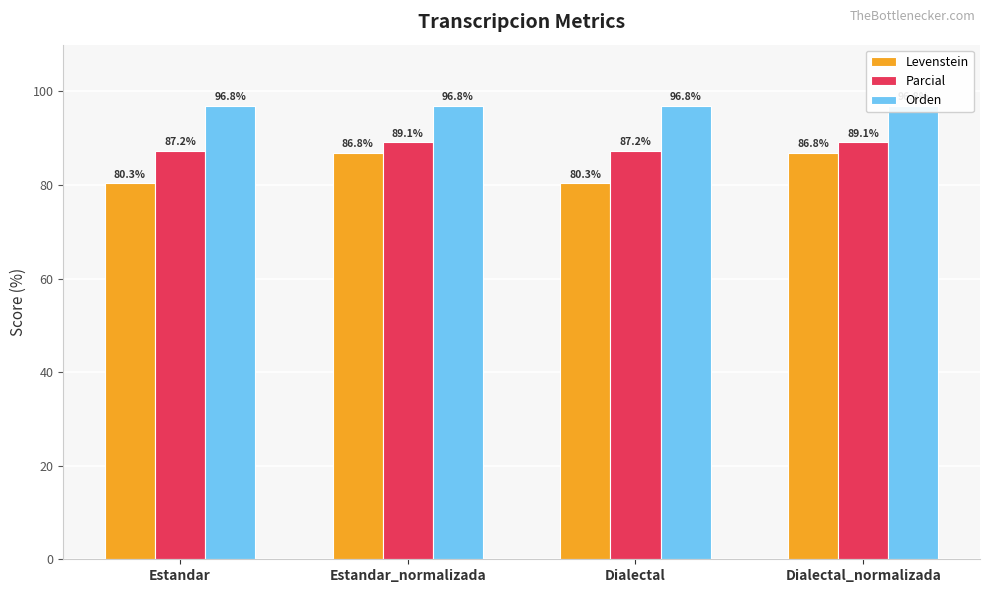

What is the difference between the highest and lowest values at Estandar?

16.5